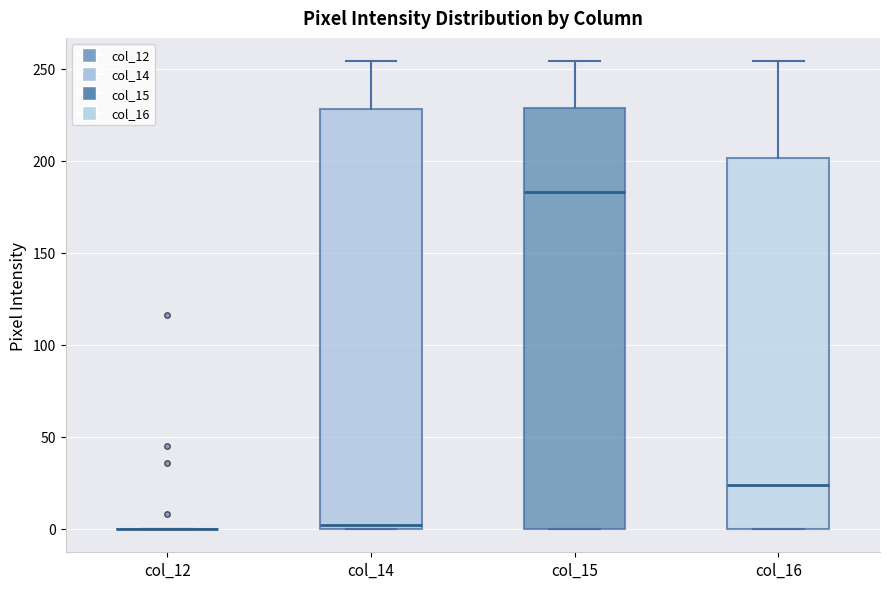

Reading left to right, read every box against the y-axis: the position of its median line, the range the box covers, and the ends of its whiskers. The values are not printed on the chart, so give them approximately, as read against the axis.

col_12: box collapsed to a line at 0, whiskers 0 to 0
col_14: median 0 (just above the box's lower edge), box 0 to 230, whiskers 0 to 255
col_15: median 185, box 0 to 230, whiskers 0 to 255
col_16: median 25, box 0 to 200, whiskers 0 to 255